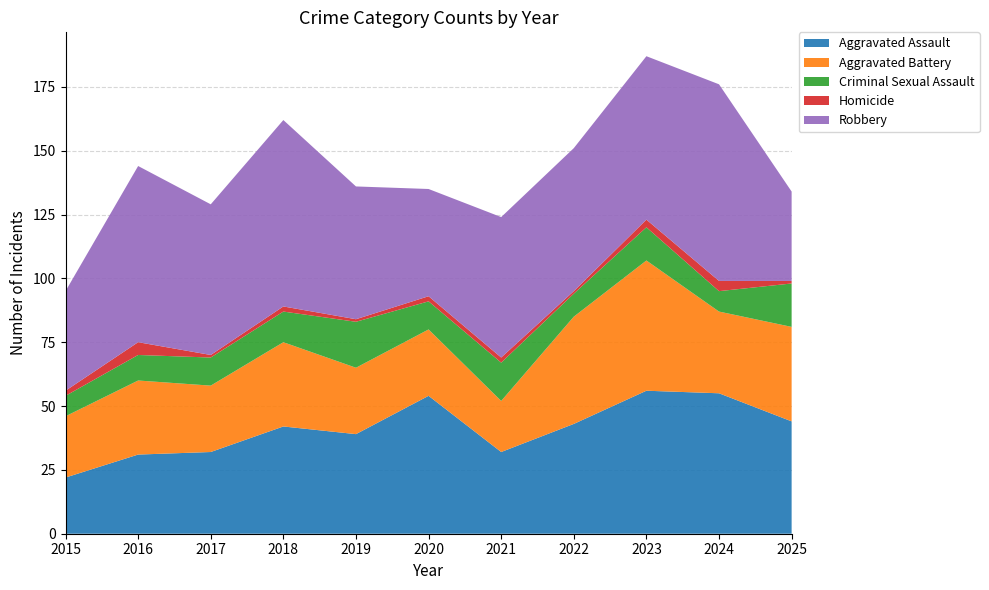

Reading right to left, extract all data points from this chart.

Aggravated Assault: 44	55	56	43	32	54	39	42	32	31	22
Aggravated Battery: 37	32	51	42	20	26	26	33	26	29	24
Criminal Sexual Assault: 17	8	13	9	15	11	18	12	11	10	8
Homicide: 1	4	3	1	2	2	1	2	1	5	2
Robbery: 35	77	64	56	55	42	52	73	59	69	39